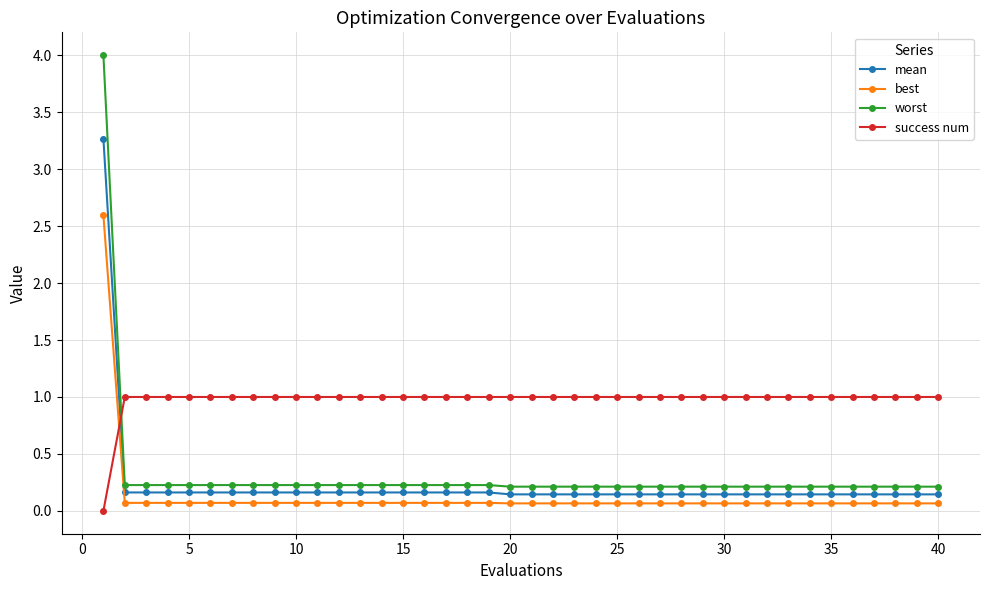

What is the maximum value for best?

2.6